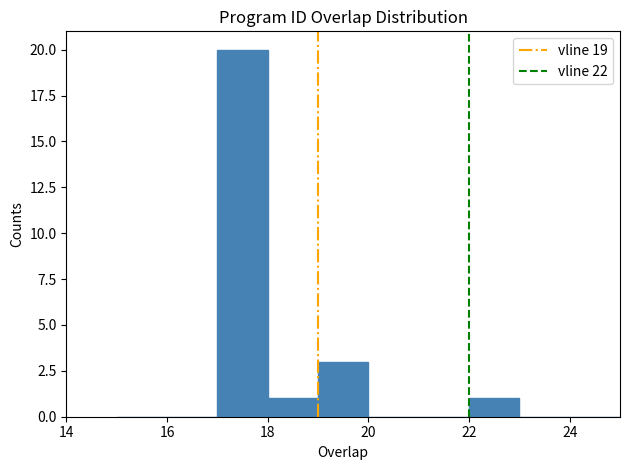

Reading left to right, transcribe this chart: for each bar, give the range it covers on the x-axis and its height. The values are not printed on the chart, so give them approximately, as read against the axis.

15 to 16: 0
16 to 17: 0
17 to 18: 20
18 to 19: 1
19 to 20: 3
20 to 21: 0
21 to 22: 0
22 to 23: 1
23 to 24: 0
24 to 25: 0